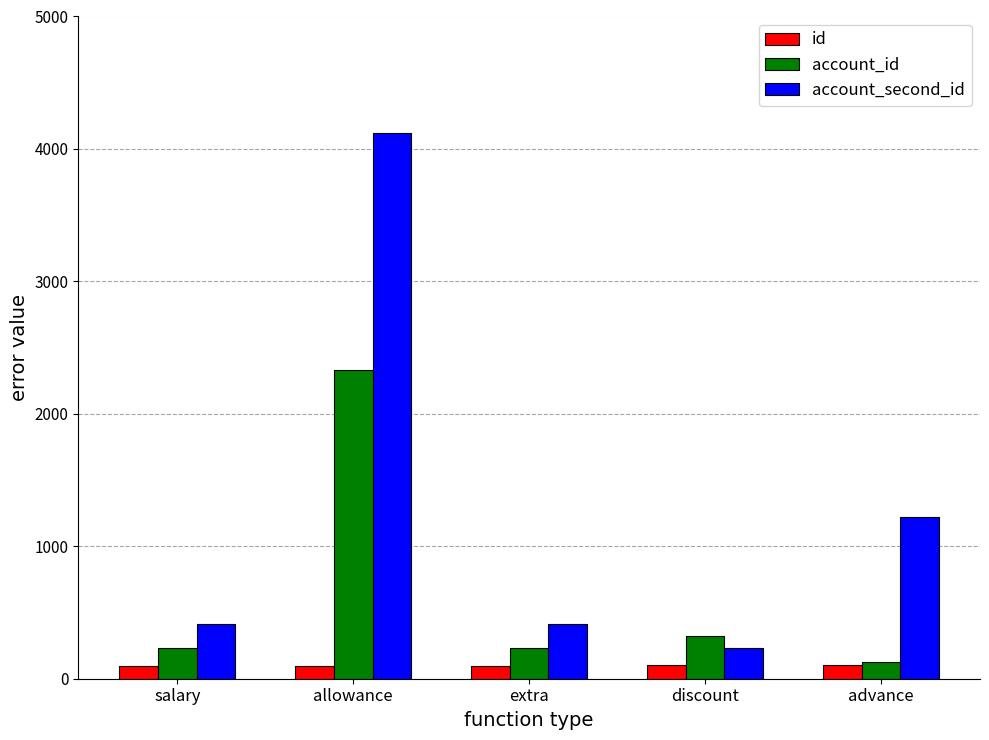

True or false: id has a value of 101 at discount.

True